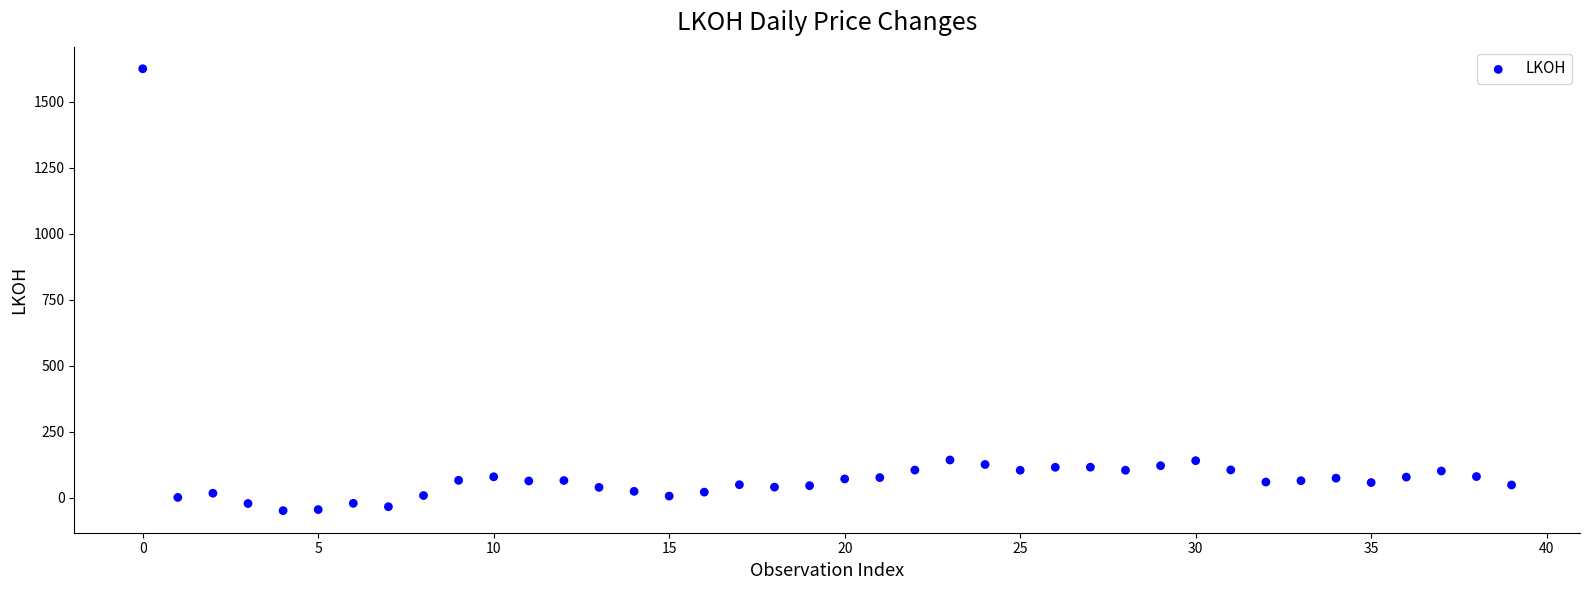

What is the range of Y values (max minus min)?

1672.3